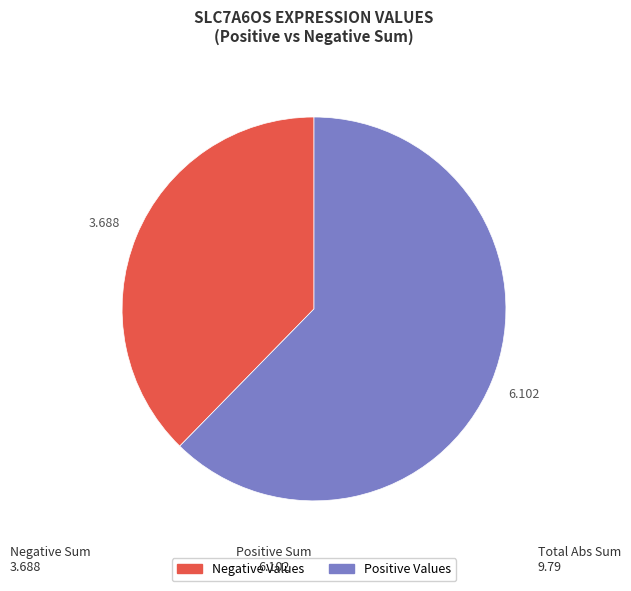

Is there any slice that represents more than half of the pie?

Yes